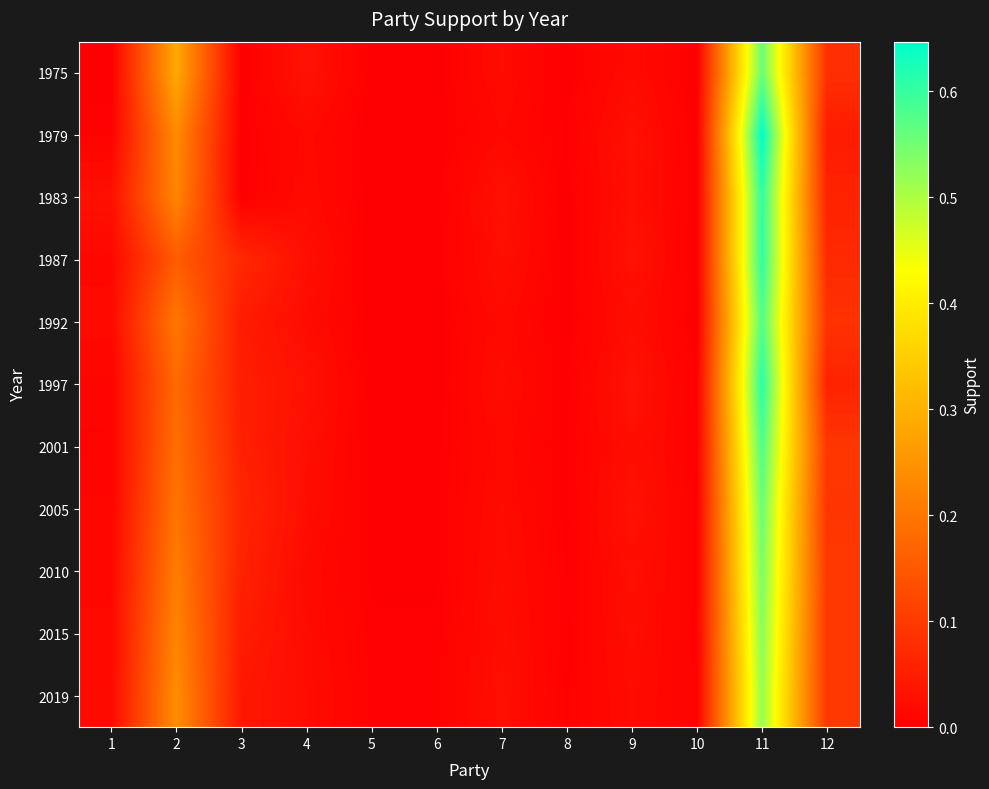

How many series are shown in this chart?

11